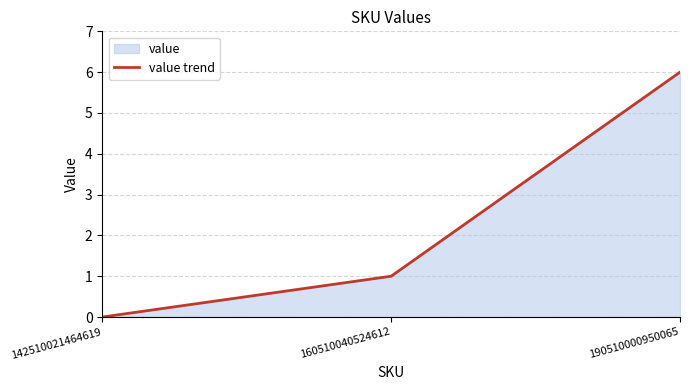

Count the number of categories in the chart.

3